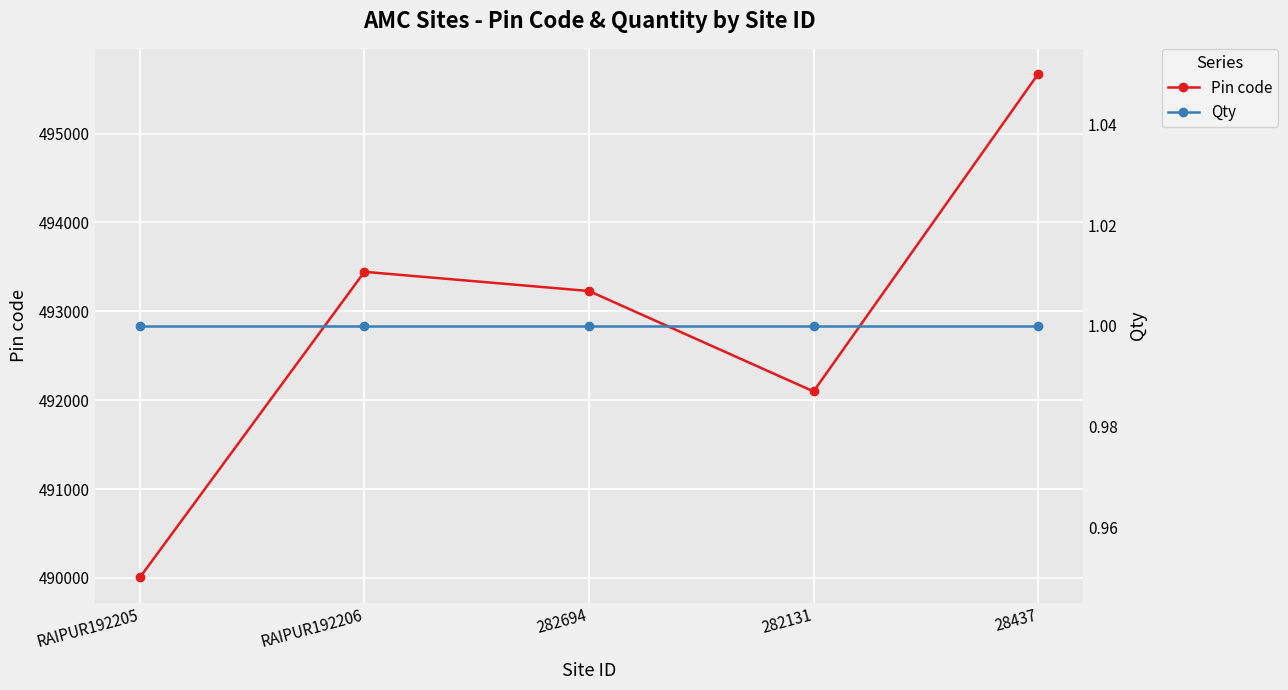

True or false: Qty and Pin code cross at least once.

False